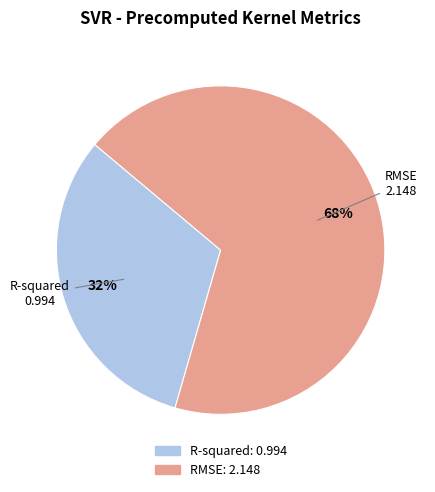

Which category has the biggest portion of the pie?

RMSE